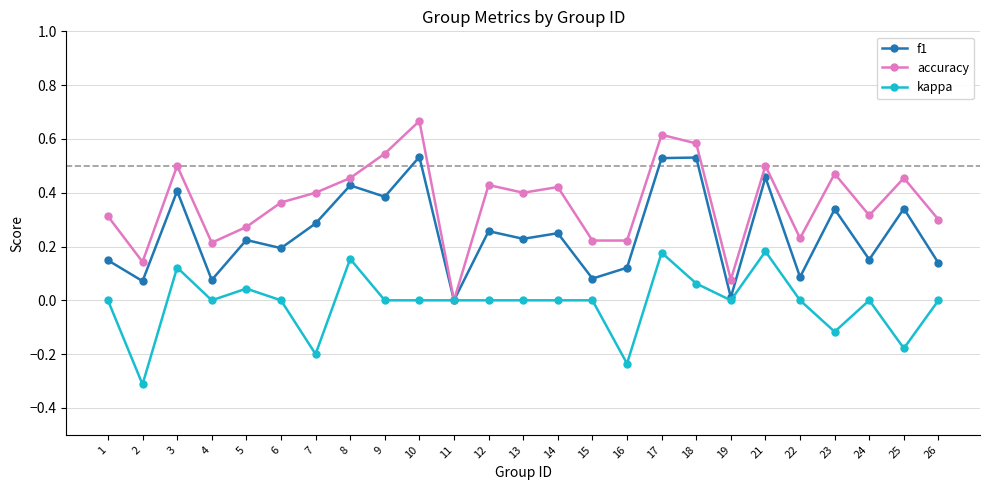

True or false: kappa has a value of 0.0 at 24.

True